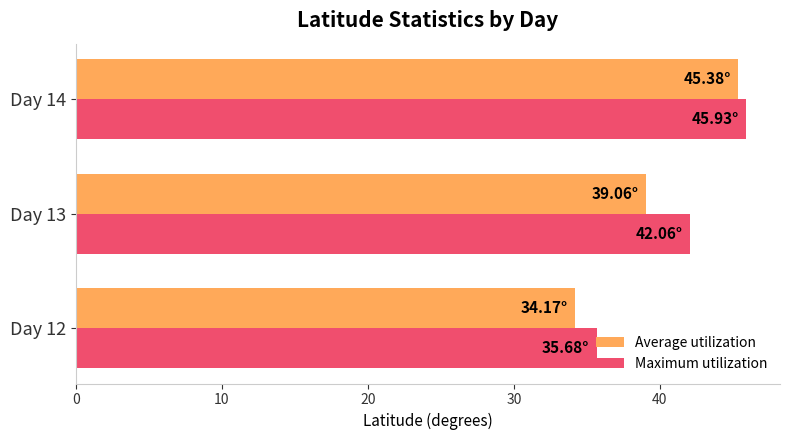

Rank the categories by Average utilization value from lowest to highest.

Day 12, Day 13, Day 14